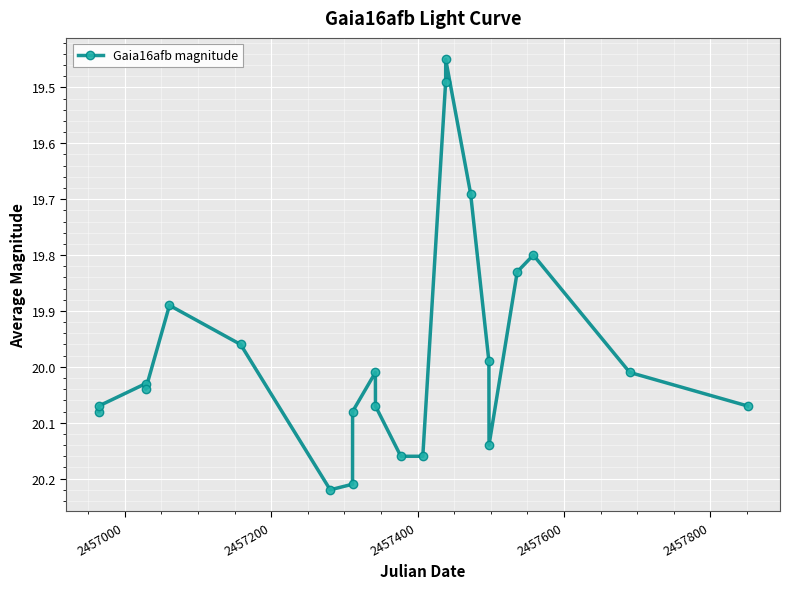

What is the difference between the maximum and minimum values?

0.8